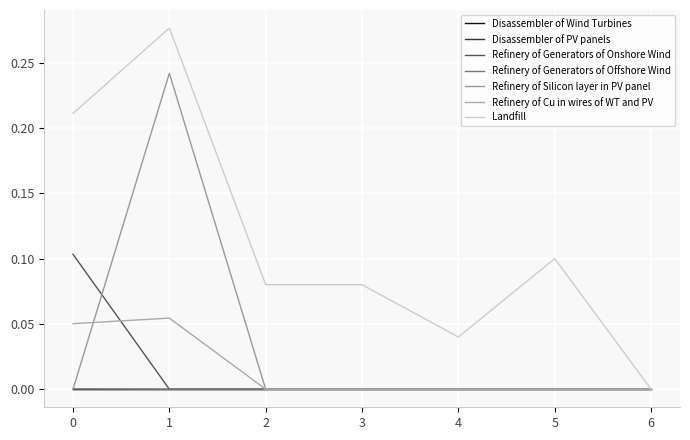

At which label is Refinery of Generators of Offshore Wind closest to 0?

1